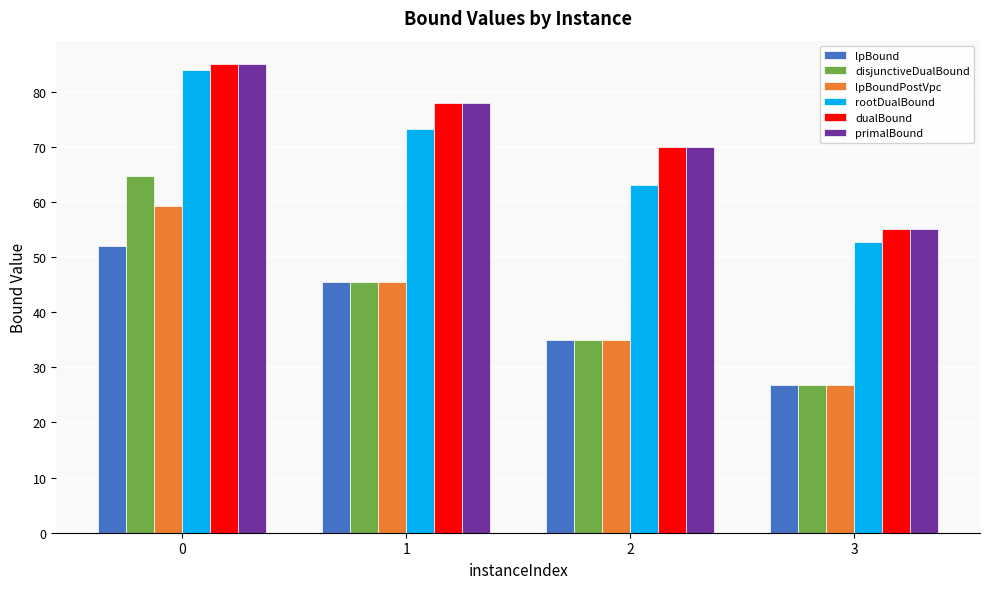

List the labels in order of primalBound value, largest first.

0, 1, 2, 3